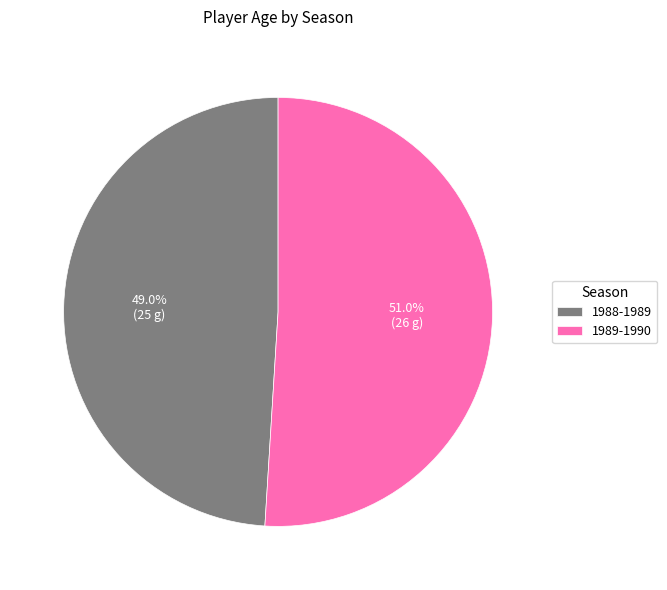

How much of the chart is everything except 1989-1990?

49.0%